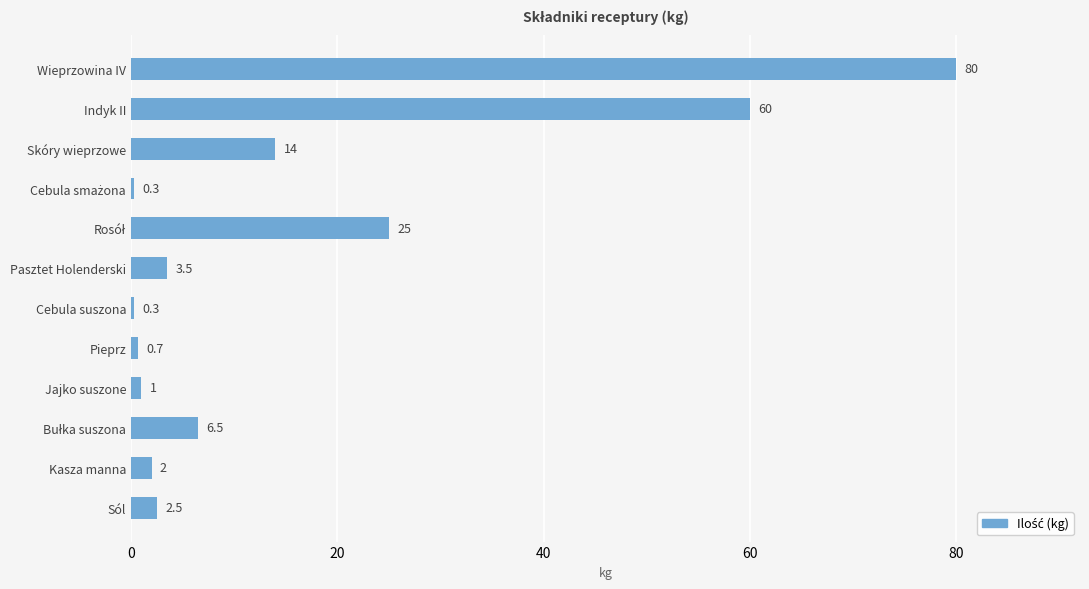

What is the approximate value at Wieprzowina IV?

80.0